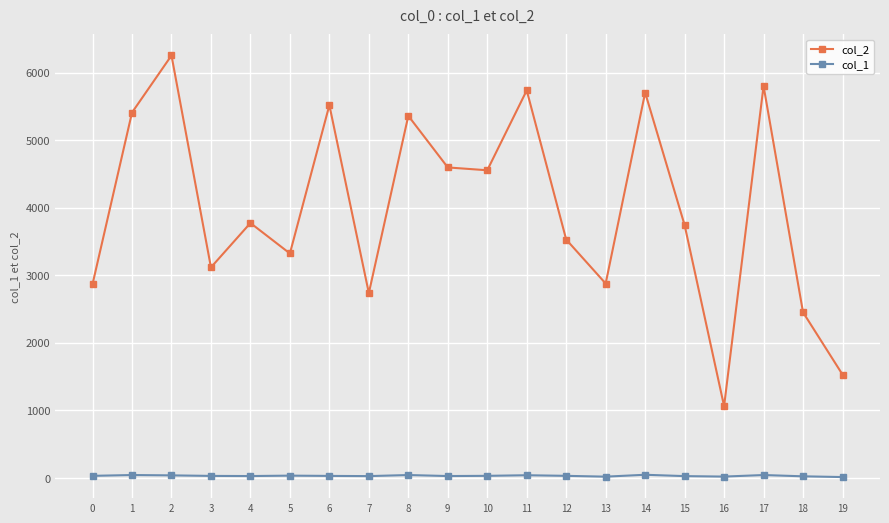

True or false: col_1 has more than 1 interior local peaks.

True